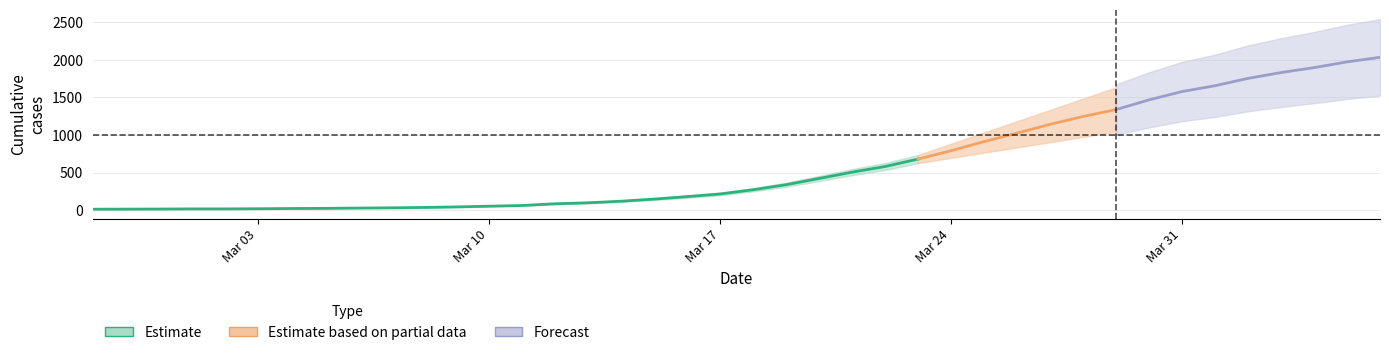

Reading right to left, transcribe all the data shown in this chart.

2020-04-06=2032	2020-04-05=1971	2020-04-04=1895	2020-04-03=1829	2020-04-02=1752	2020-04-01=1654	2020-03-31=1577	2020-03-30=1466	2020-03-29=1337	2020-03-28=1245	2020-03-27=1141	2020-03-26=1024	2020-03-25=911	2020-03-24=790	2020-03-23=679	2020-03-22=580	2020-03-21=505	2020-03-20=421	2020-03-19=338	2020-03-18=271	2020-03-17=215	2020-03-16=180	2020-03-15=147	2020-03-14=119	2020-03-13=98	2020-03-12=85	2020-03-11=62	2020-03-10=53	2020-03-09=43	2020-03-08=36	2020-03-07=31	2020-03-06=28	2020-03-05=24	2020-03-04=22	2020-03-03=19	2020-03-02=17	2020-03-01=17	2020-02-29=15	2020-02-28=14	2020-02-27=13